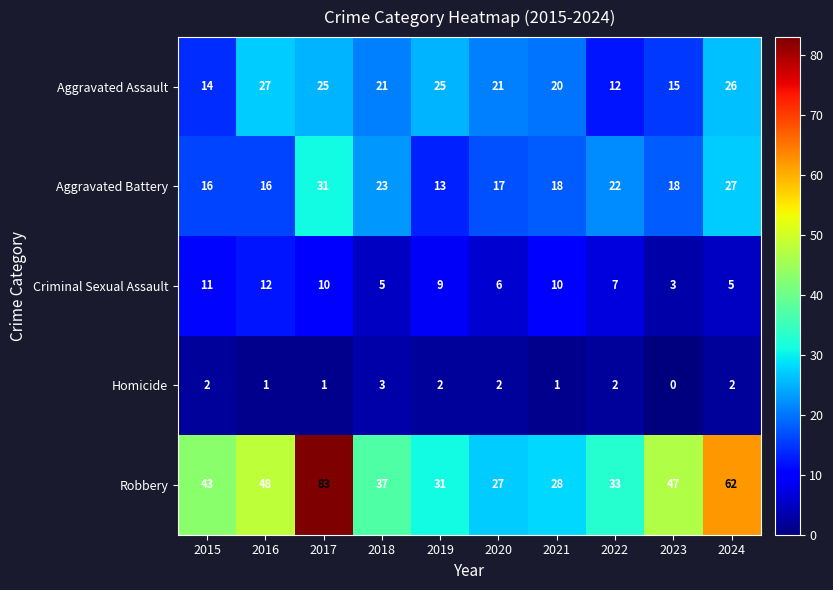

Is it true that Aggravated Assault equals 25 at 2019?

True